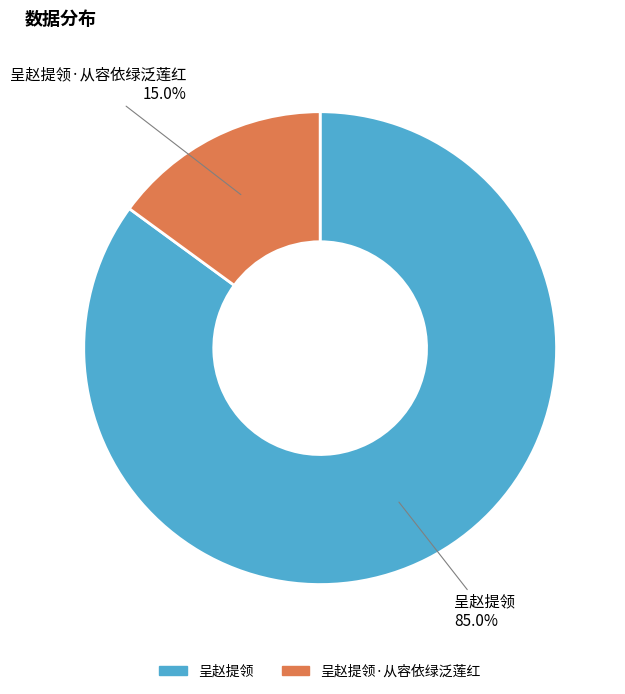

What is the ratio of the value at 呈赵提领·从容依绿泛莲红 to the value at 呈赵提领?

0.2